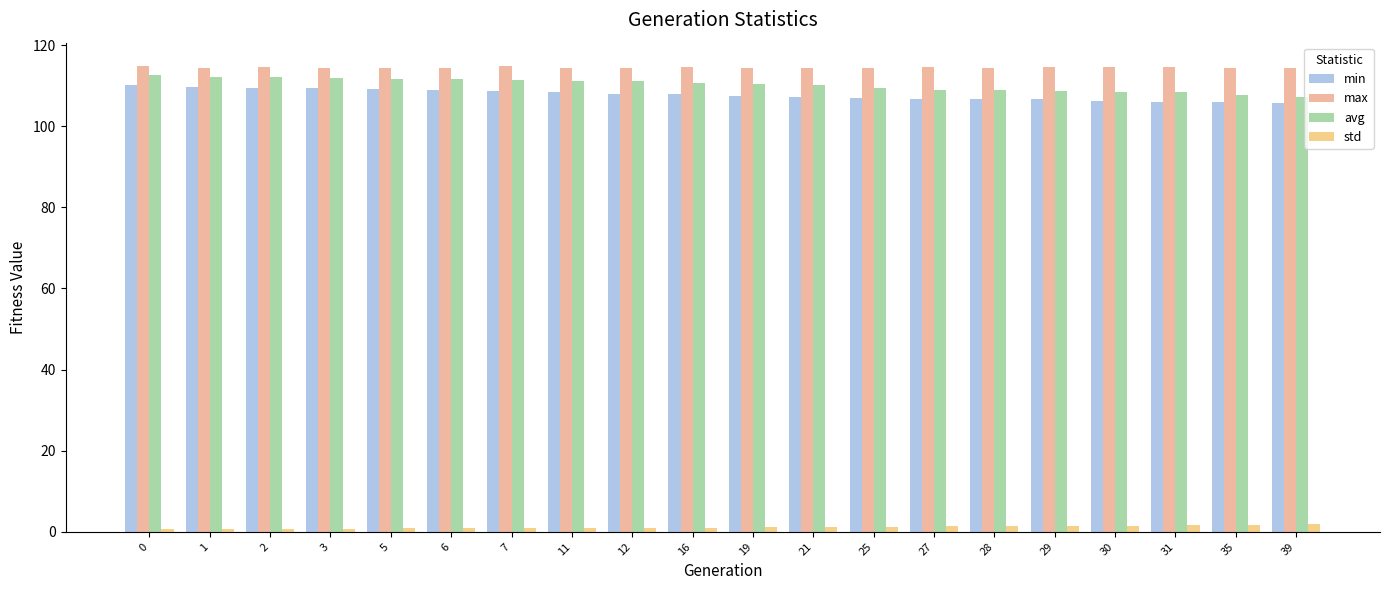

What are all the series names shown in the legend?

min, max, avg, std